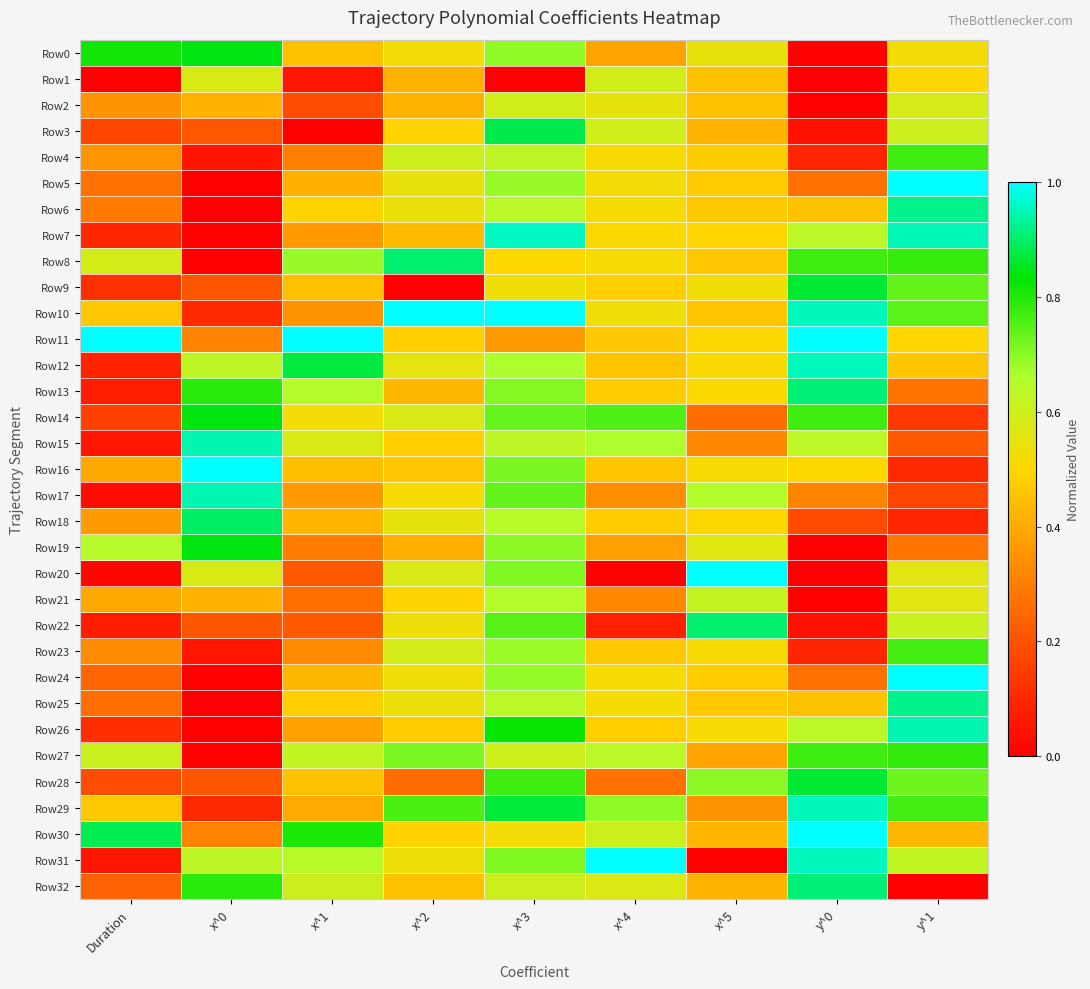

At which category is the sum across all series the highest?

x^3